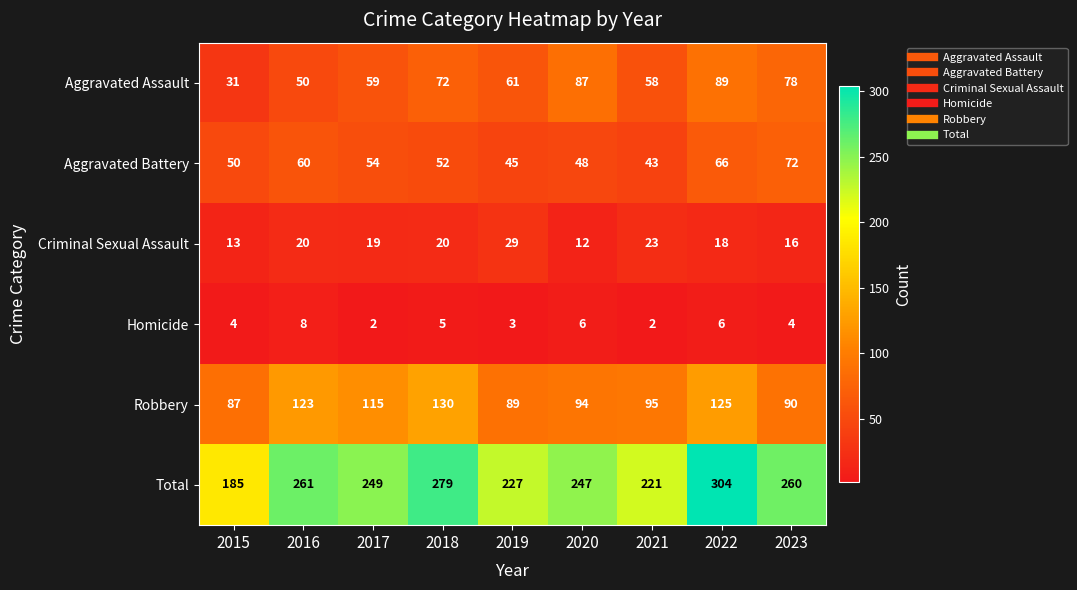

What is the highest value of the Aggravated Battery series?

72